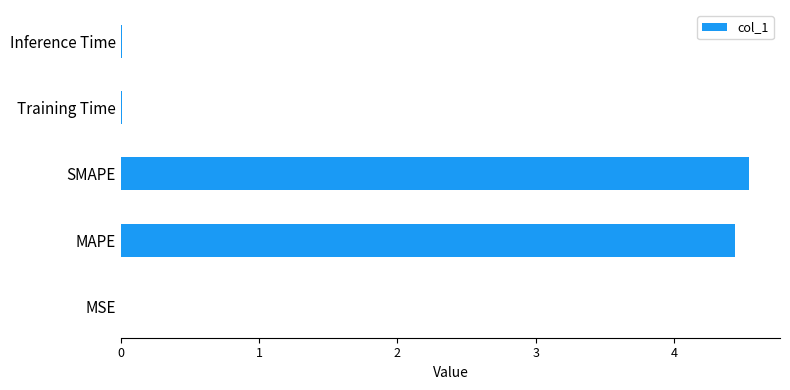

What is the maximum value shown in the chart?

4.5